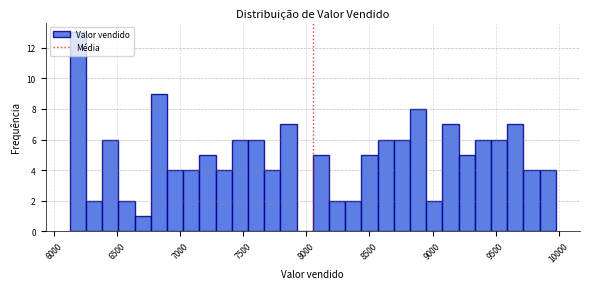

Around what value on the x-axis is the tallest bar? Give the approximate position of its centre, as read against the axis.

6200